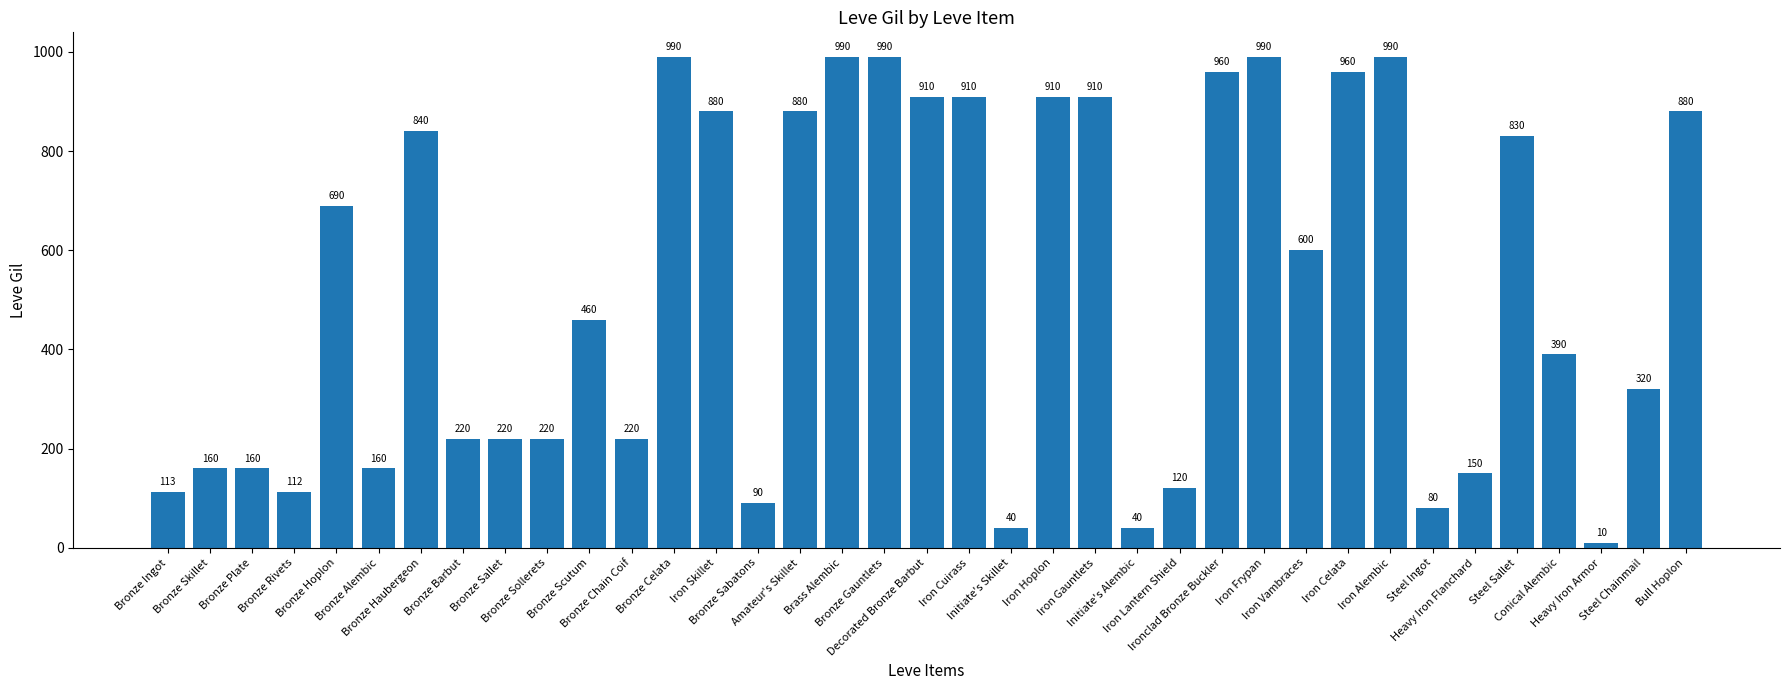

Which label corresponds to the smallest value in the chart?

Heavy Iron Armor